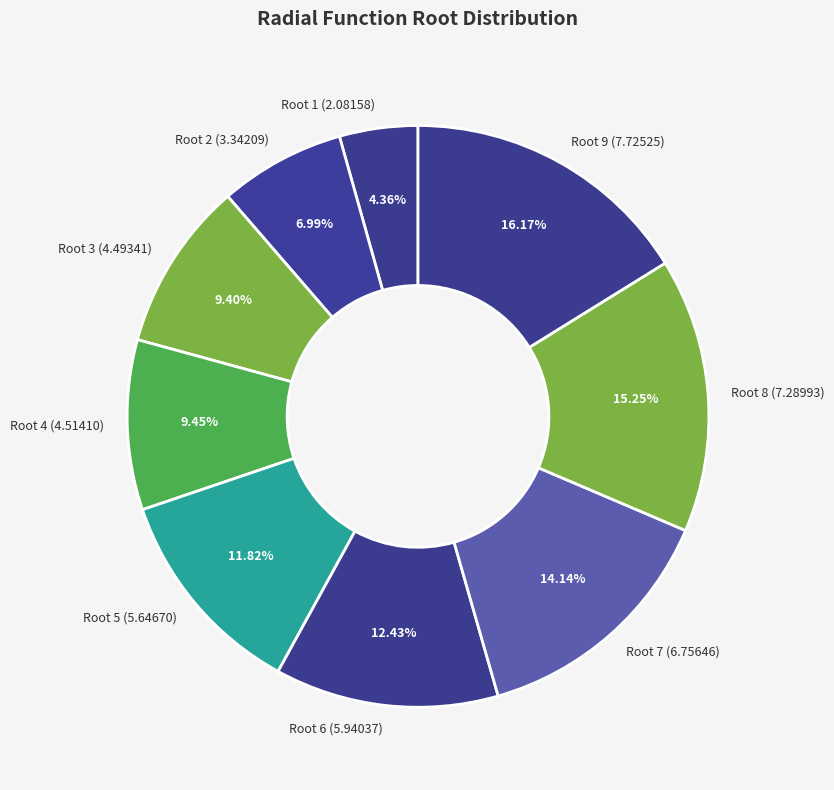

Approximately how many times larger is the value at Root 8 (7.28993) compared to Root 4 (4.51410)?

1.6